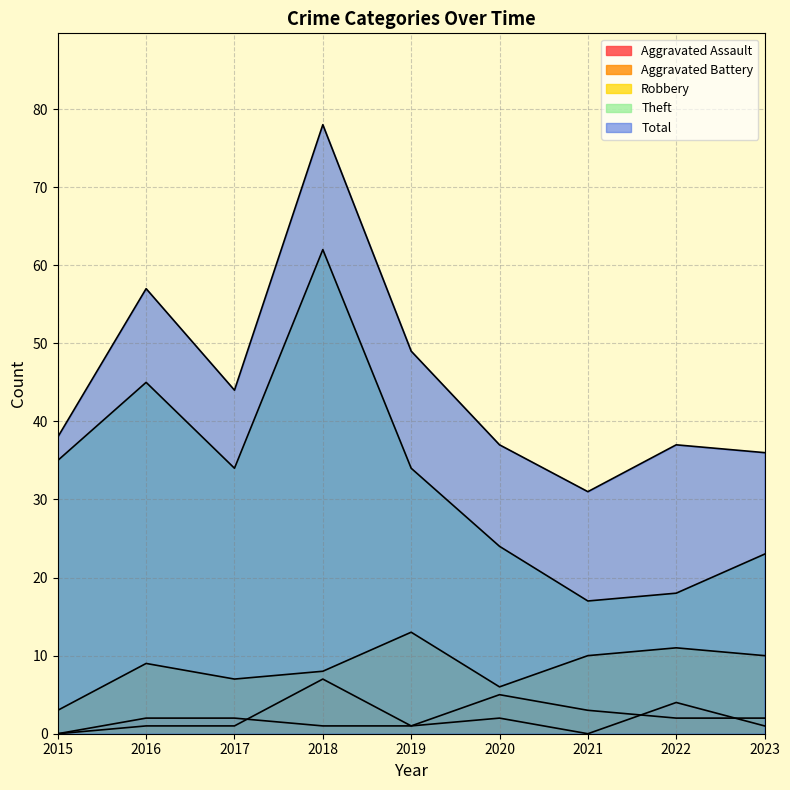

Where is the first local minimum for Aggravated Battery?

2019